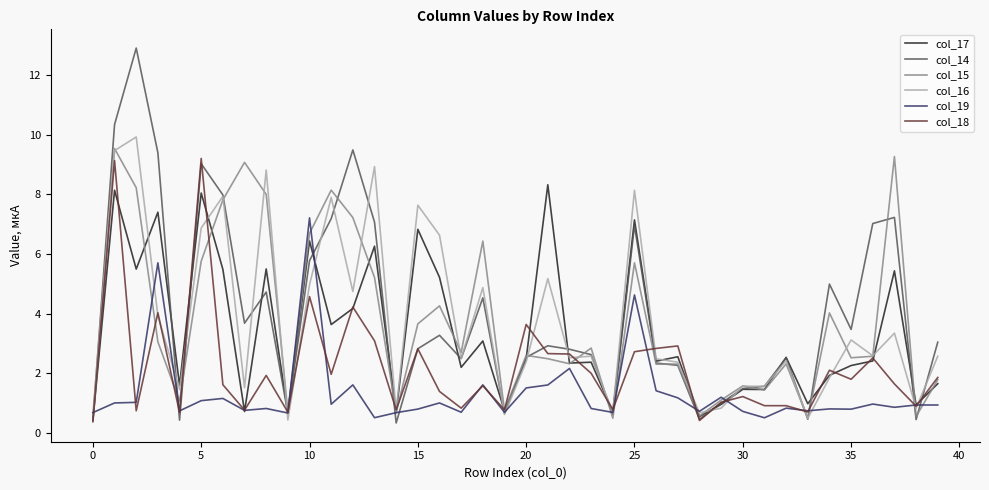

Which series has the widest spread of values?

col_14